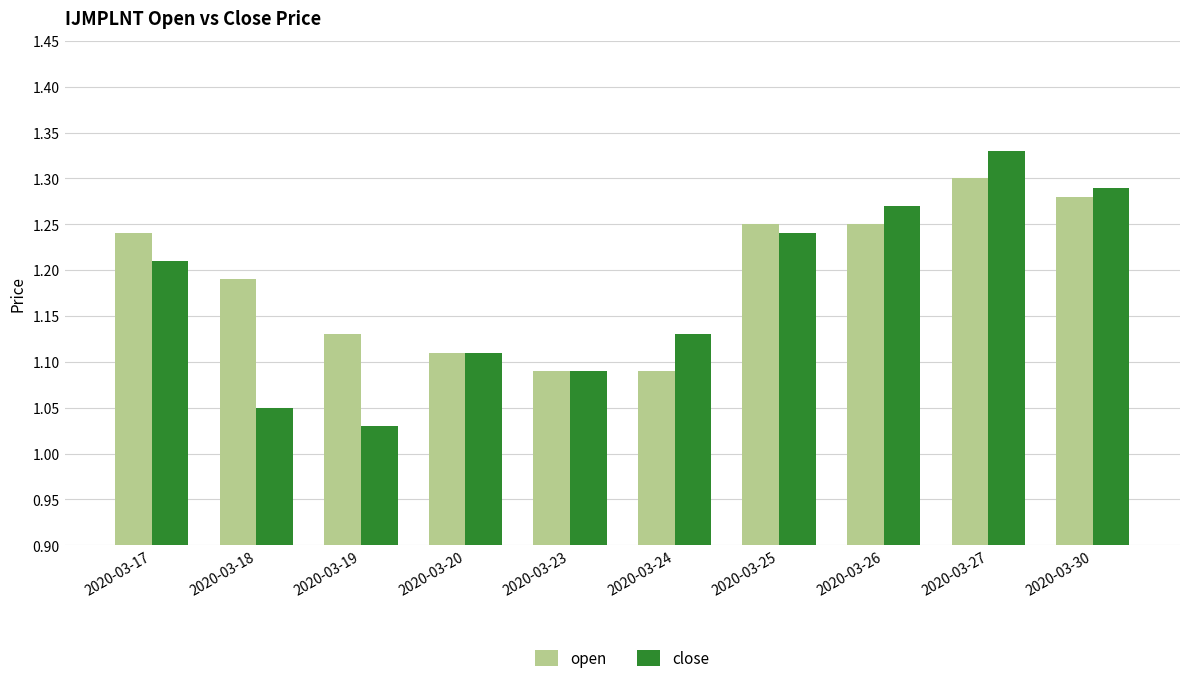

List the labels in order of close value, smallest first.

2020-03-19, 2020-03-18, 2020-03-23, 2020-03-20, 2020-03-24, 2020-03-17, 2020-03-25, 2020-03-26, 2020-03-30, 2020-03-27